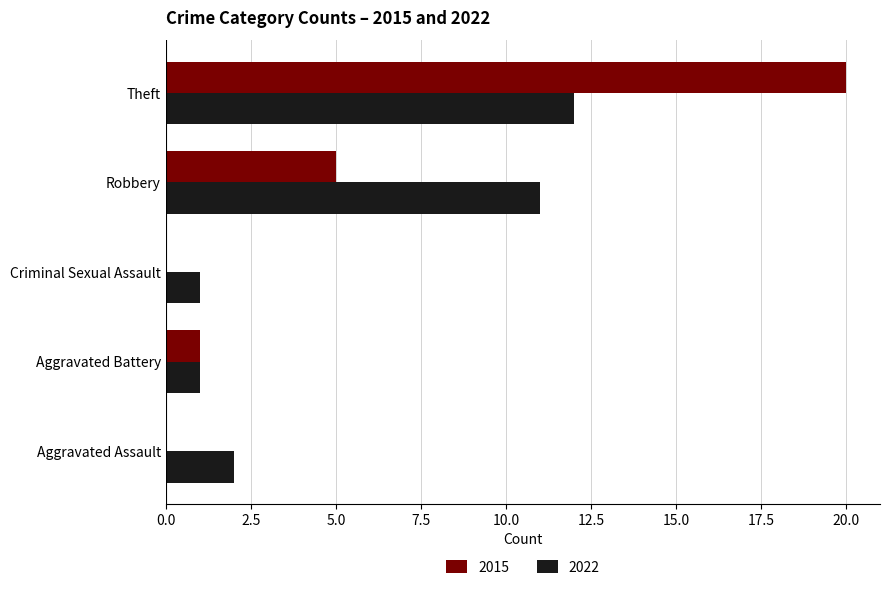

At which category does the chart reach its peak across all series?

Theft